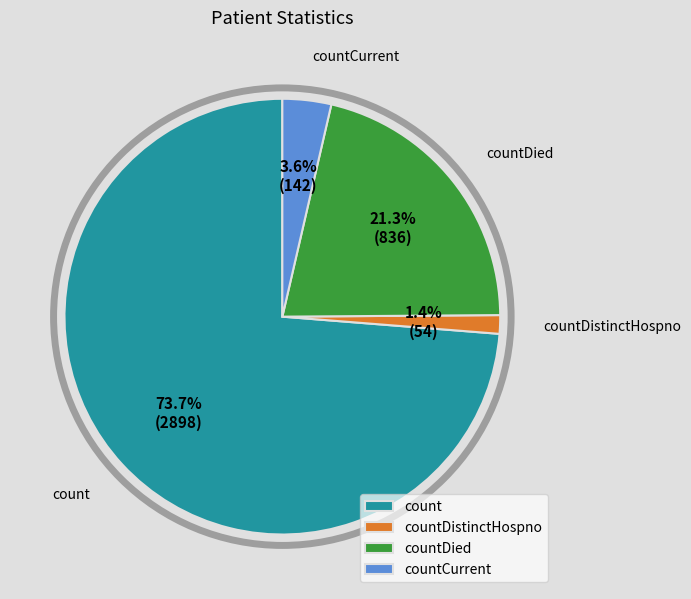

Combined, do countCurrent and countDied account for over 50%?

No